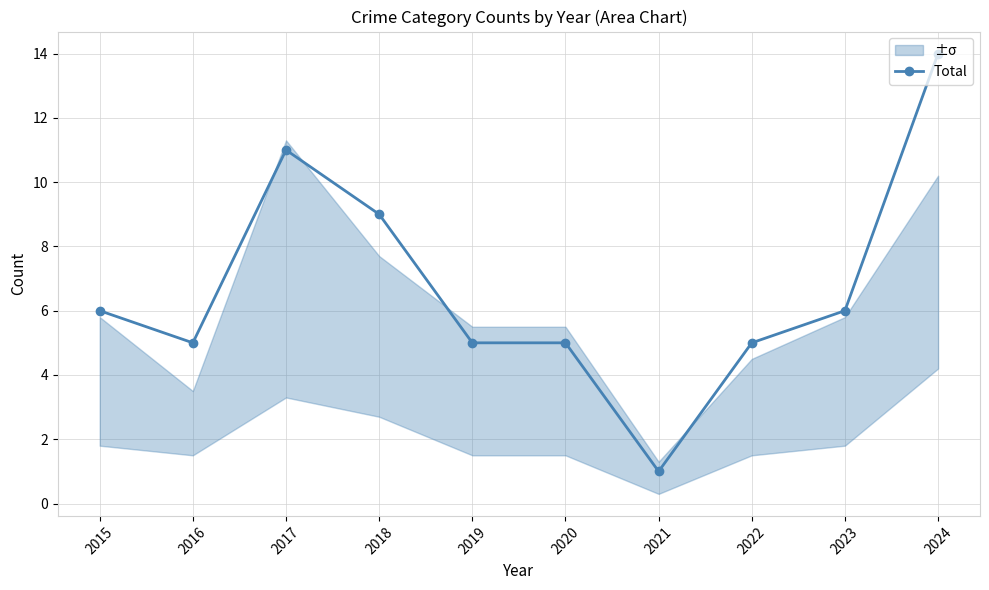

What is the sum of the values at 2022 and 2017?

16